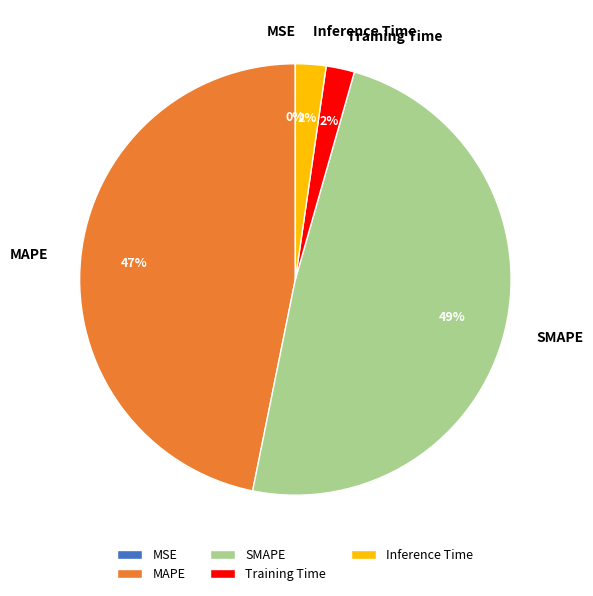

To the nearest percent, what portion does Training Time represent?

2%